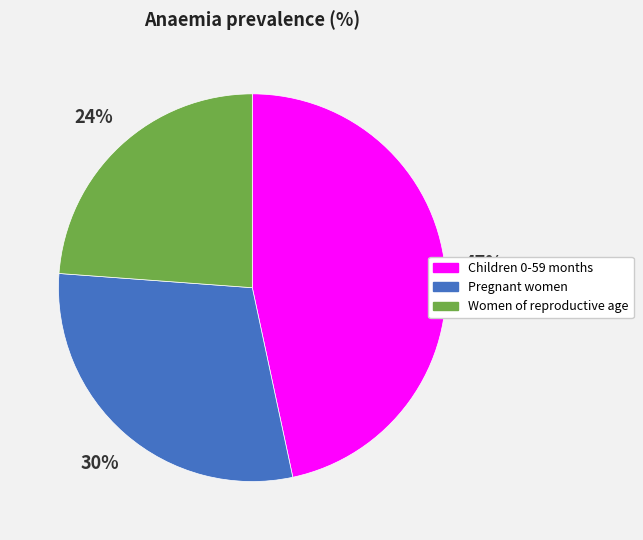

Does Children 0-59 months represent more than half of the total?

No